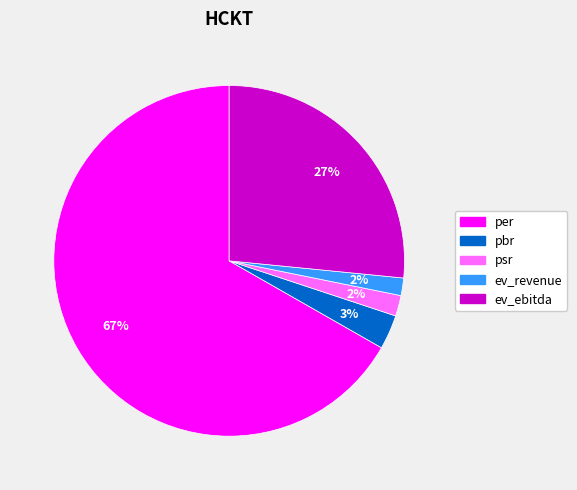

Which slice represents more than half of the pie?

per